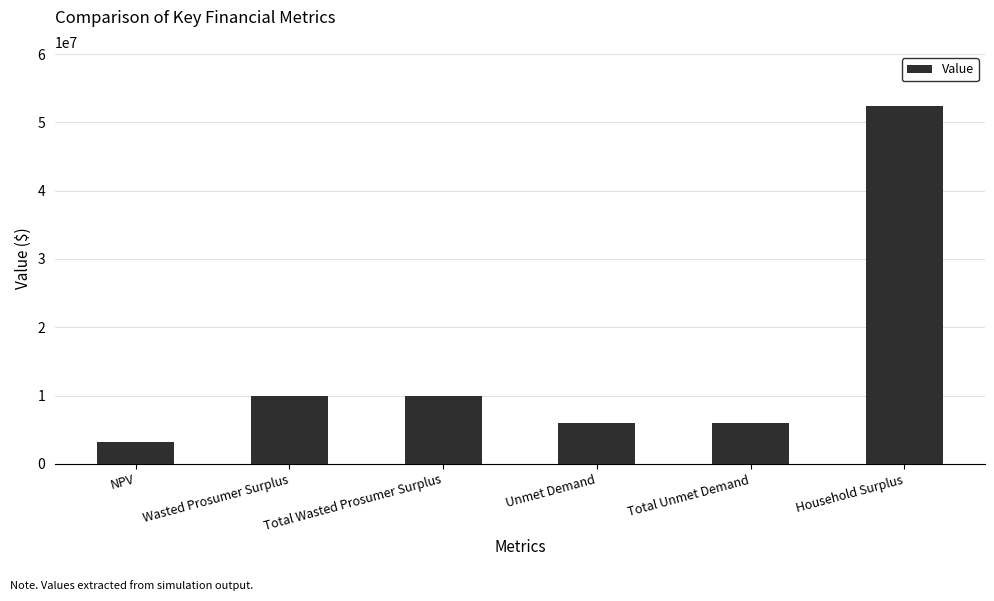

What is the sum of the values at Household Surplus and NPV?

55687570.7